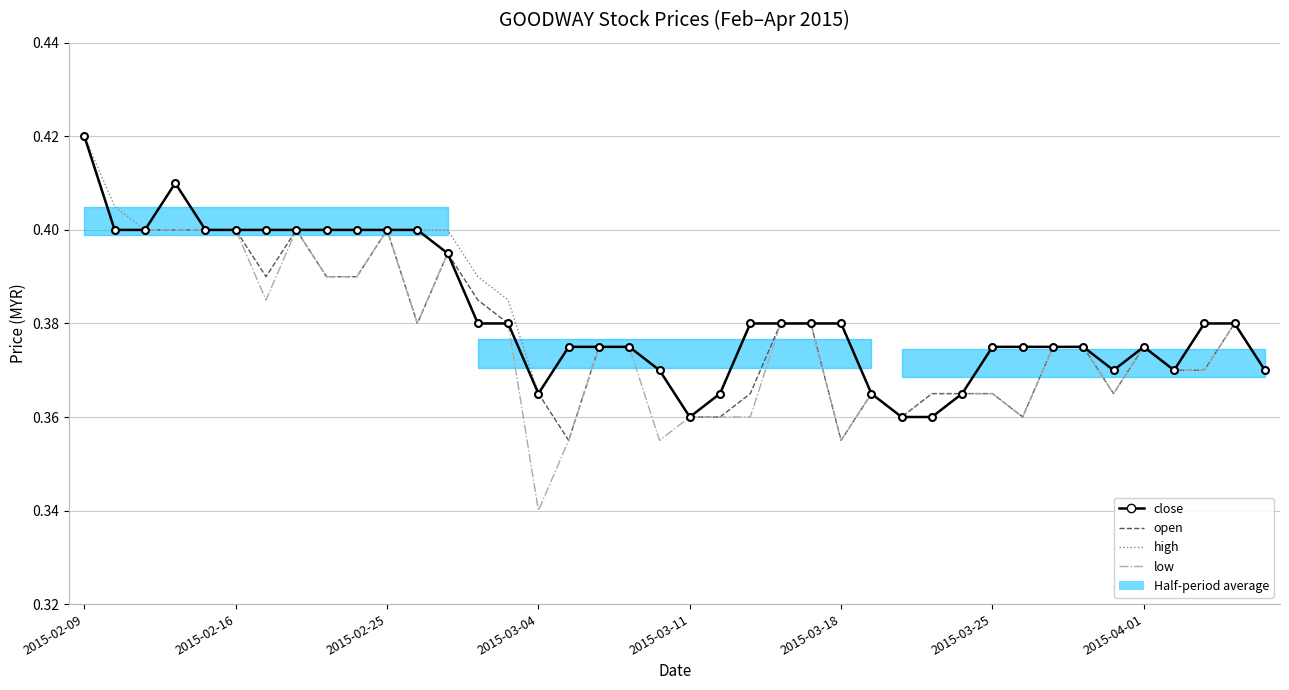

What is the value of the close point at the 24th from the left?

0.4